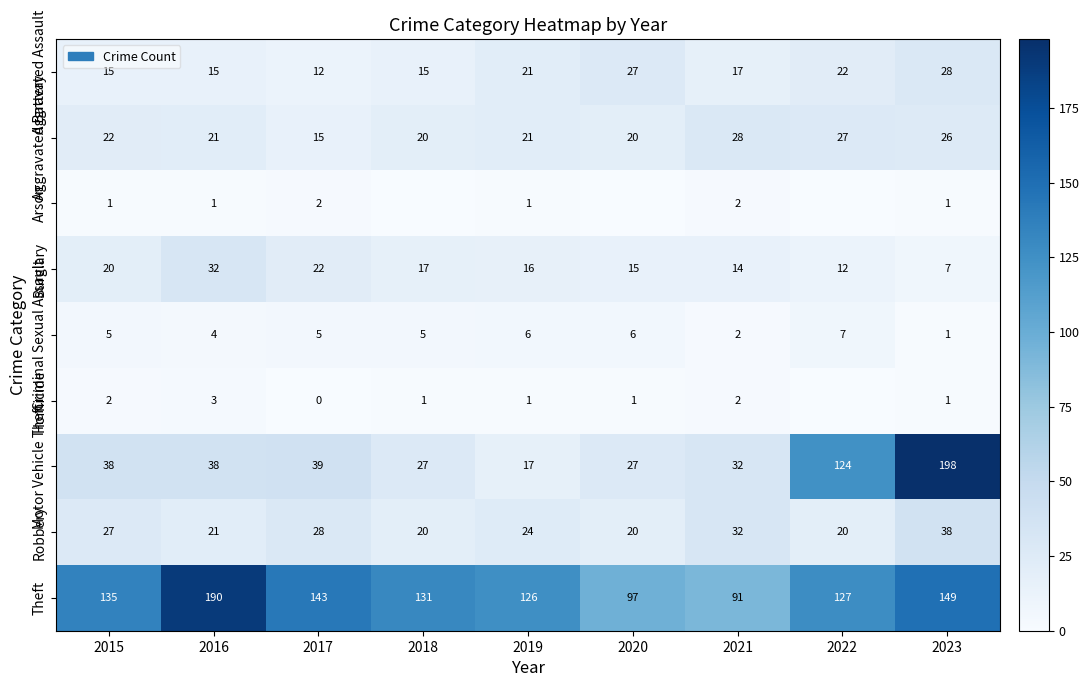

The value of Motor Vehicle Theft at 2019 is 17. True or false?

True